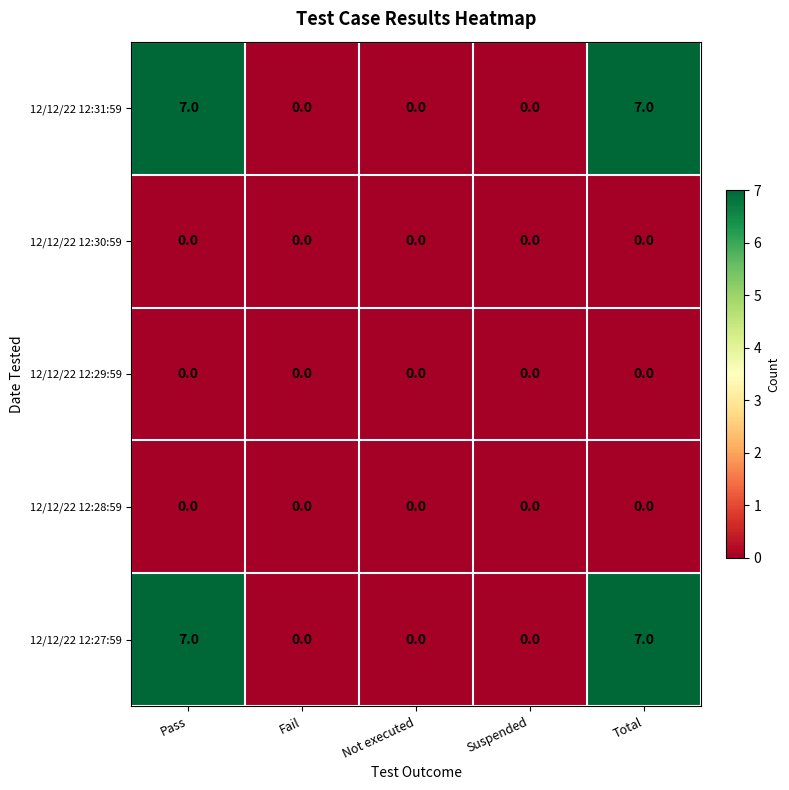

What is the total value across all series at Pass?

14